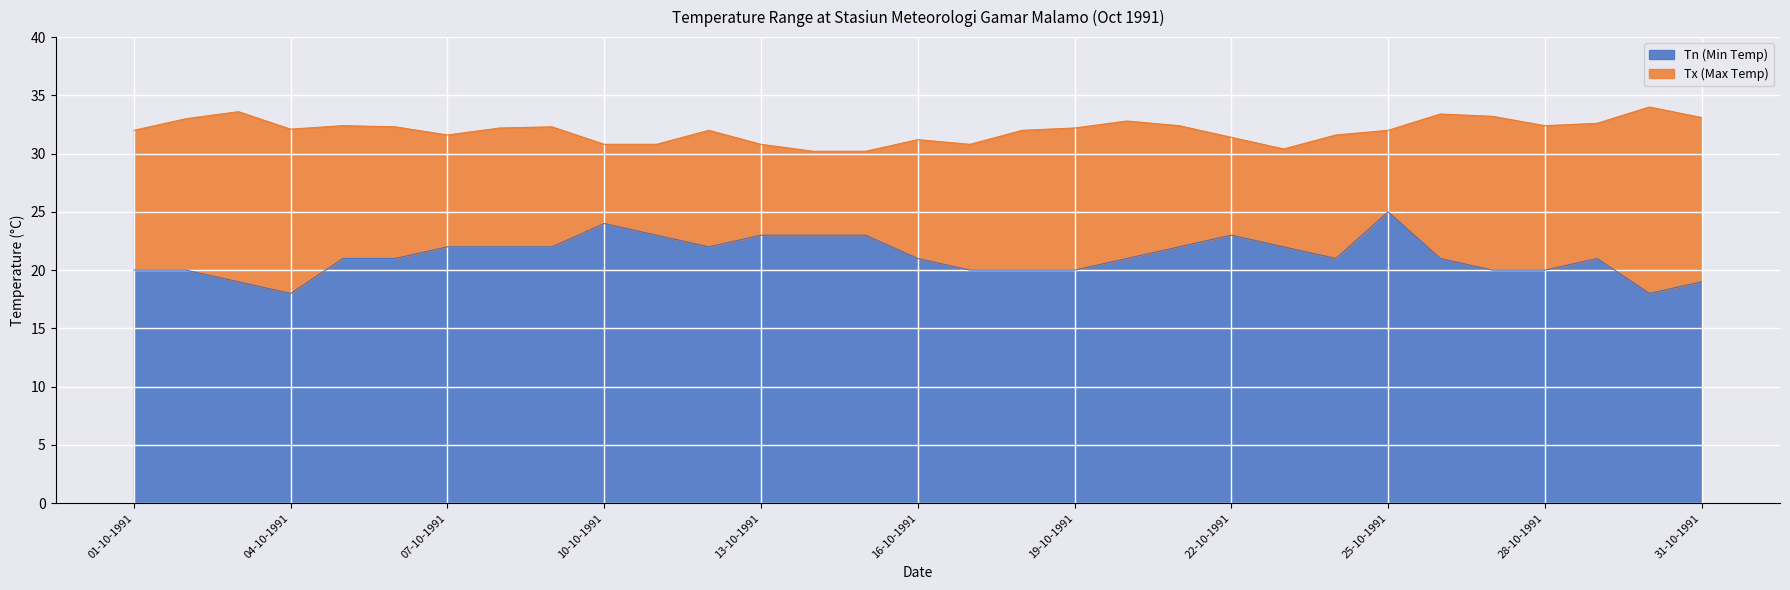

At how many categories does at least one series exceed 21?

31